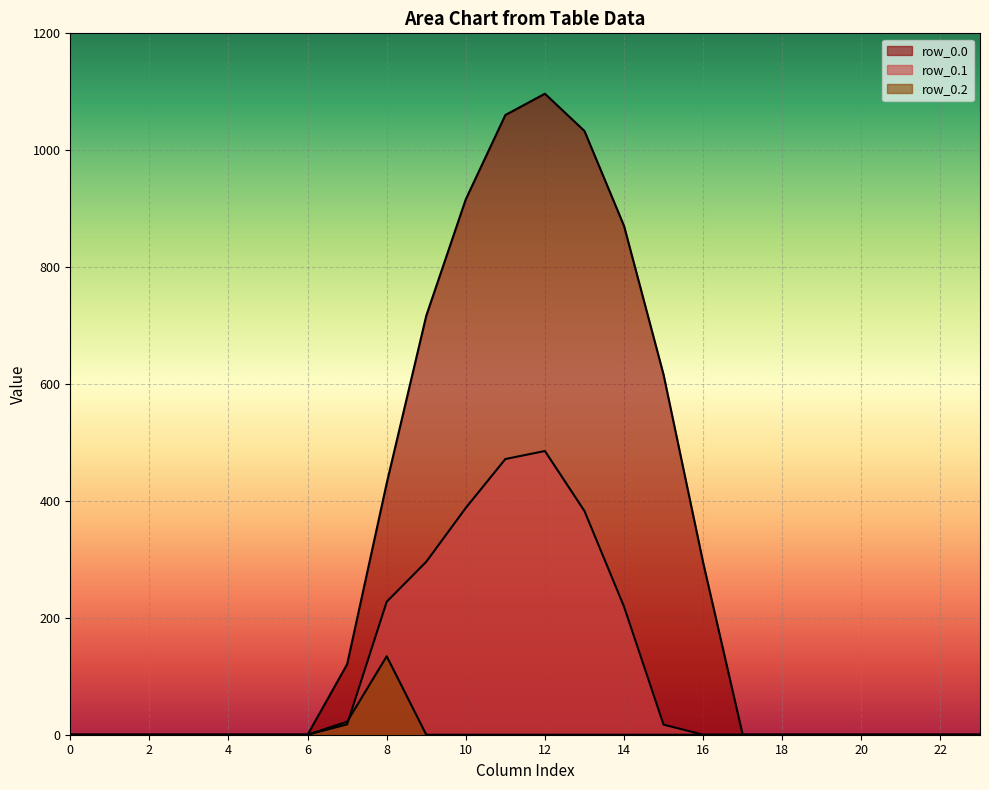

True or false: row_0.1 and row_0.0 intersect in this chart.

False